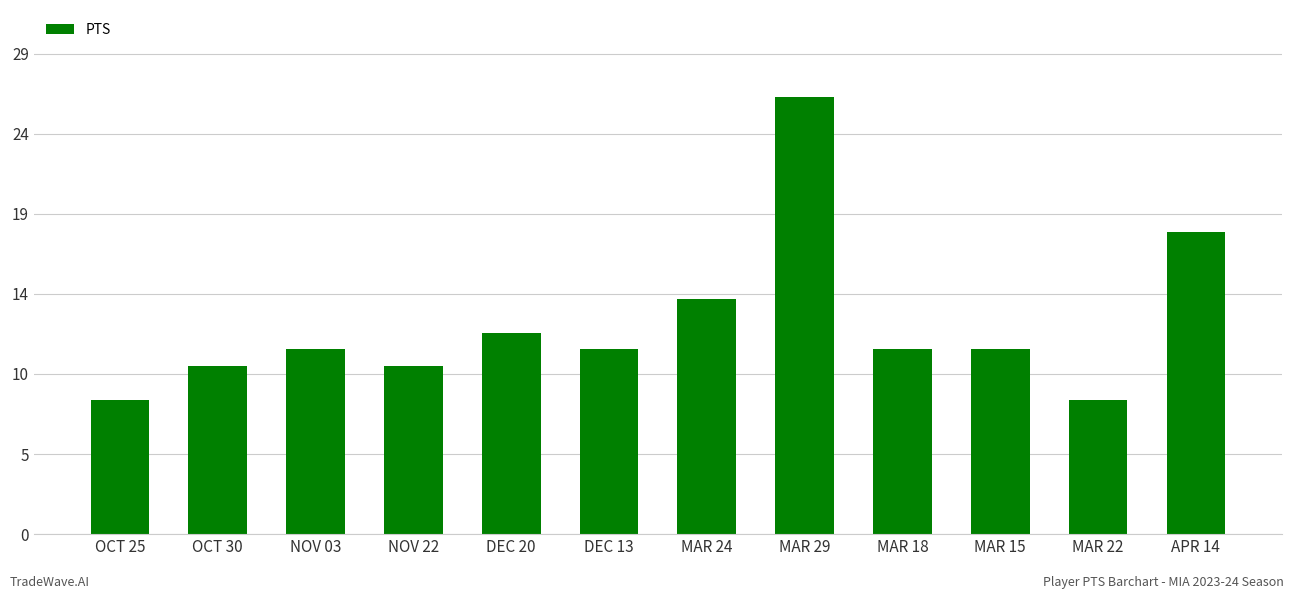

The value at MAR 22 is 11. True or false?

False